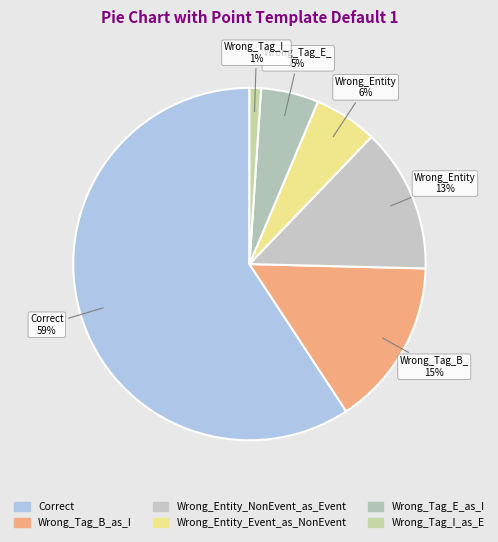

The Wrong_Entity_NonEvent_as_Event slice represents 13% of the pie. True or false?

True